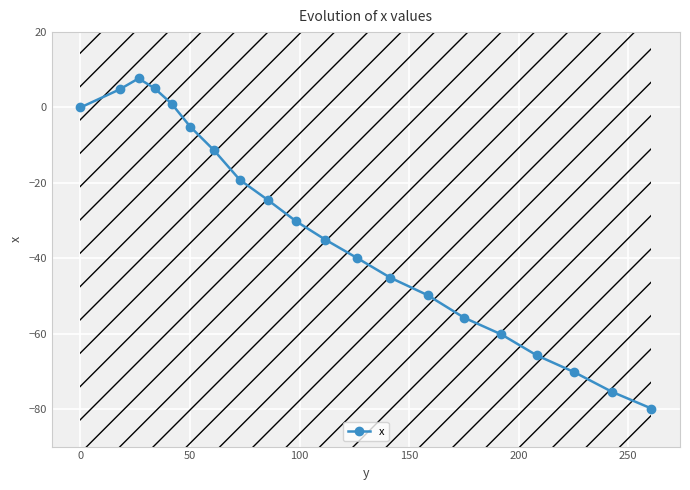

What is the average value?

-32.5